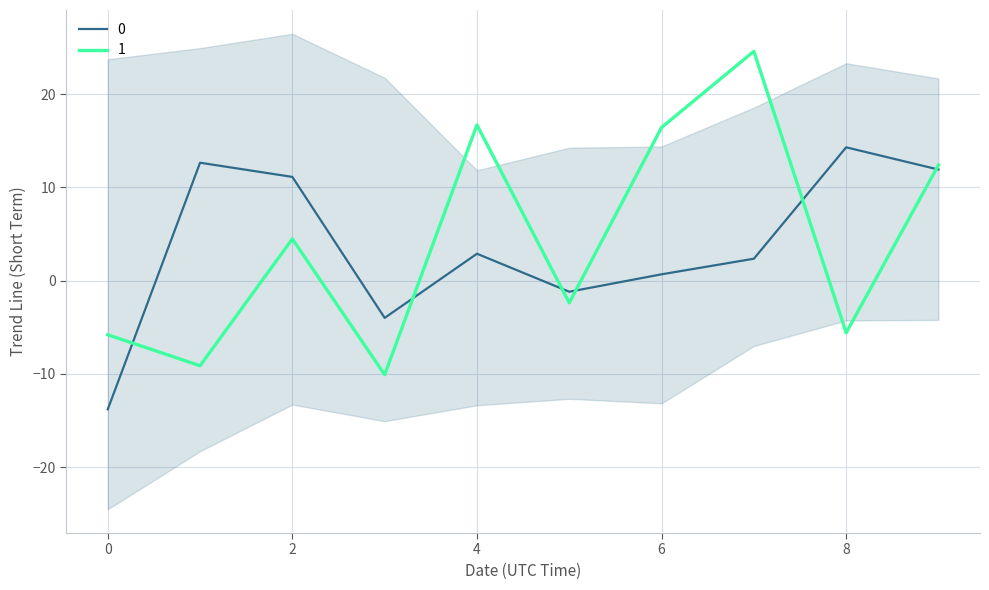

The value of 0 at 7 is 1.3. True or false?

False